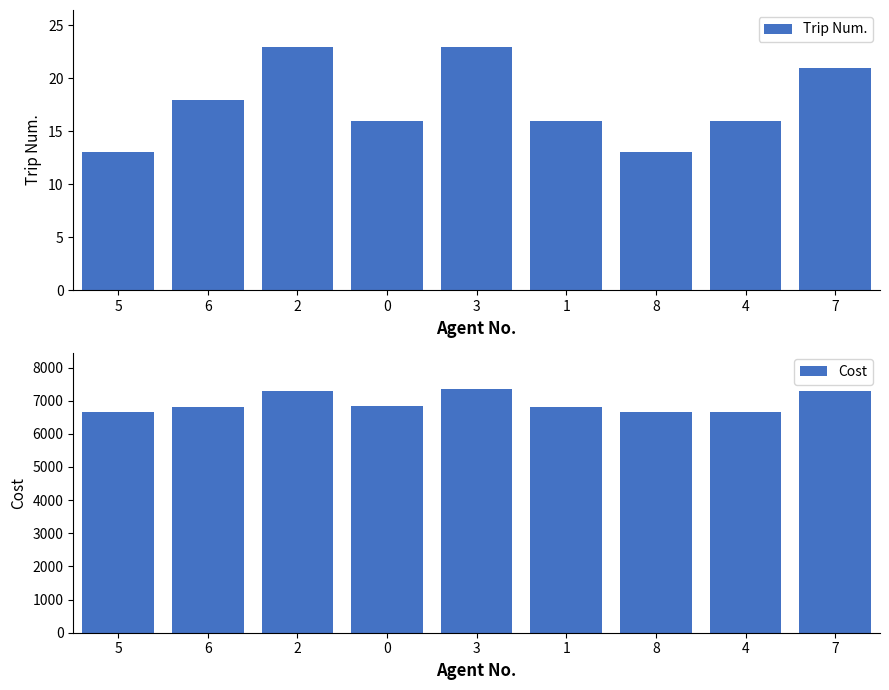

How many categories are shown in the chart?

9